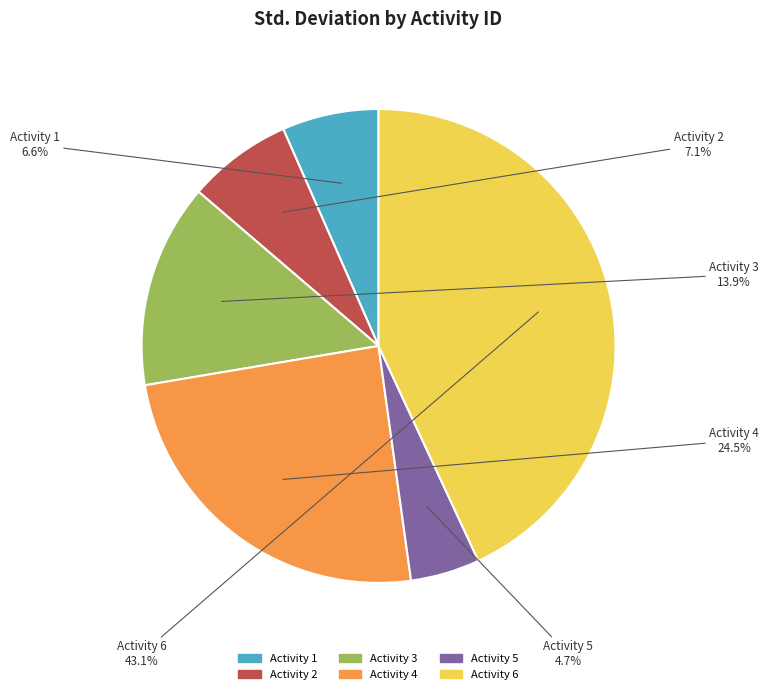

Does Activity 6 represent more than half of the total?

No